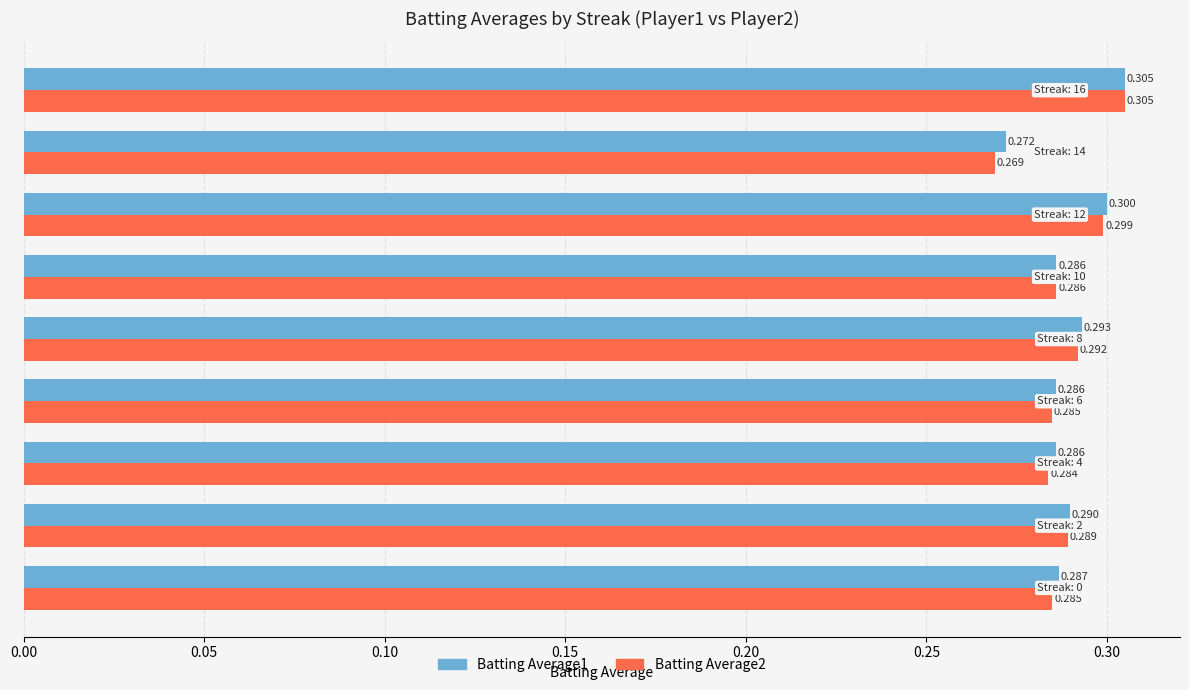

What are all the series names shown in the legend?

Batting Average1, Batting Average2